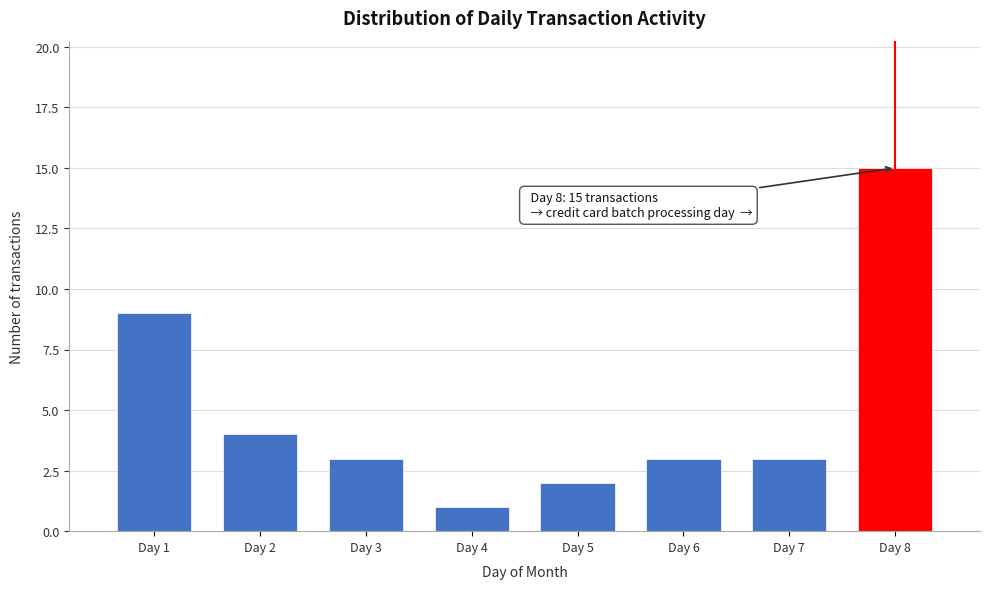

Reading right to left, what are all the values shown in this chart?

Day 8=15	Day 7=3	Day 6=3	Day 5=2	Day 4=1	Day 3=3	Day 2=4	Day 1=9